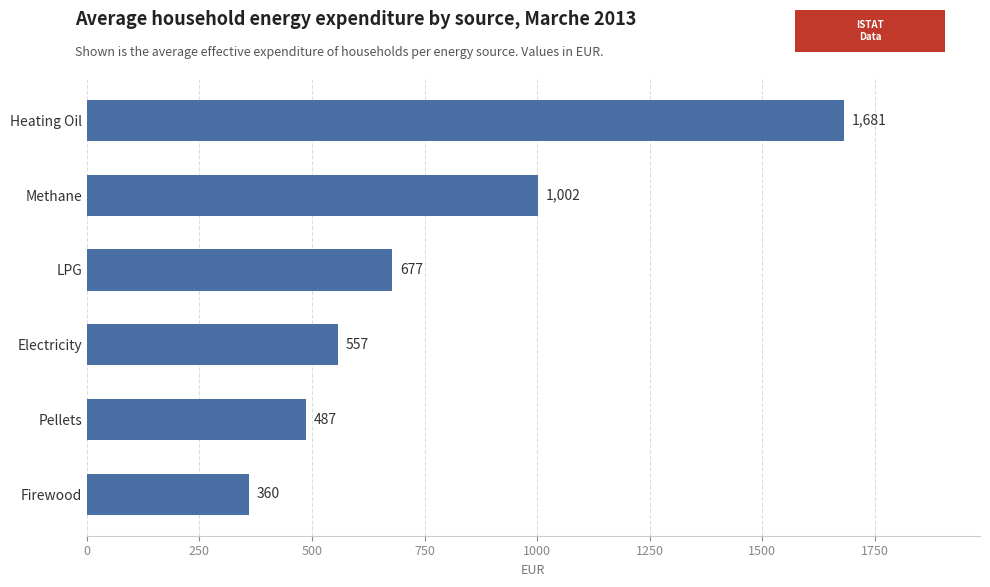

What is the difference between the second highest and second lowest values?

515